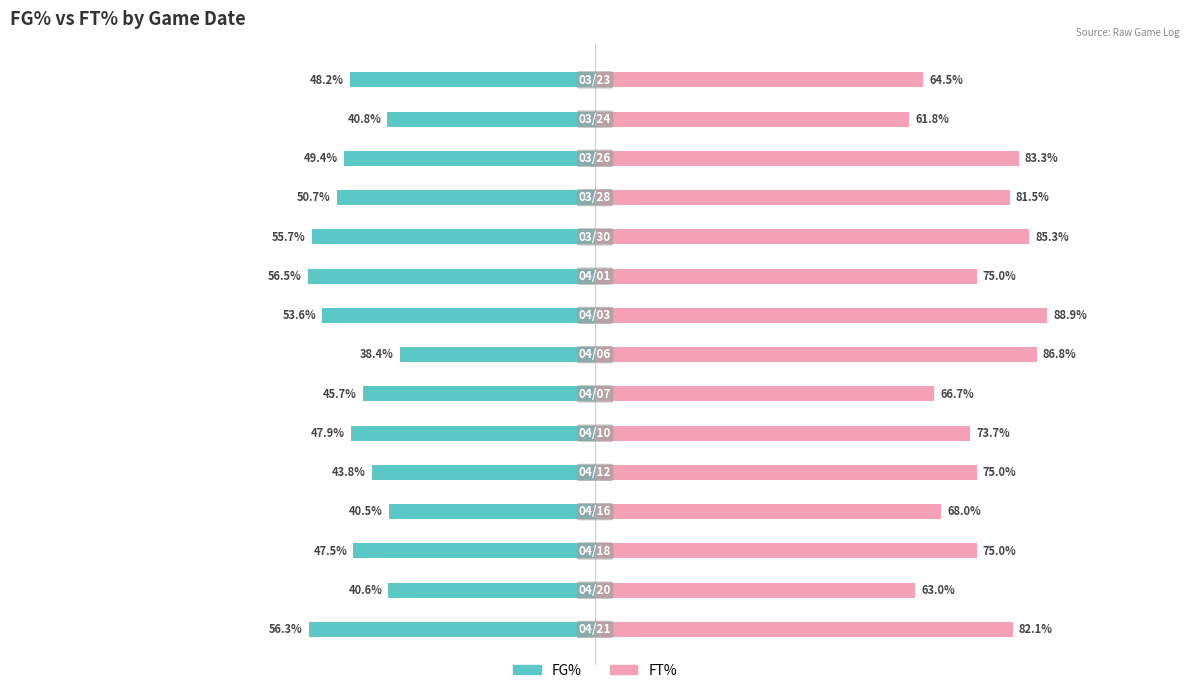

Which series has the widest spread of values?

FT%